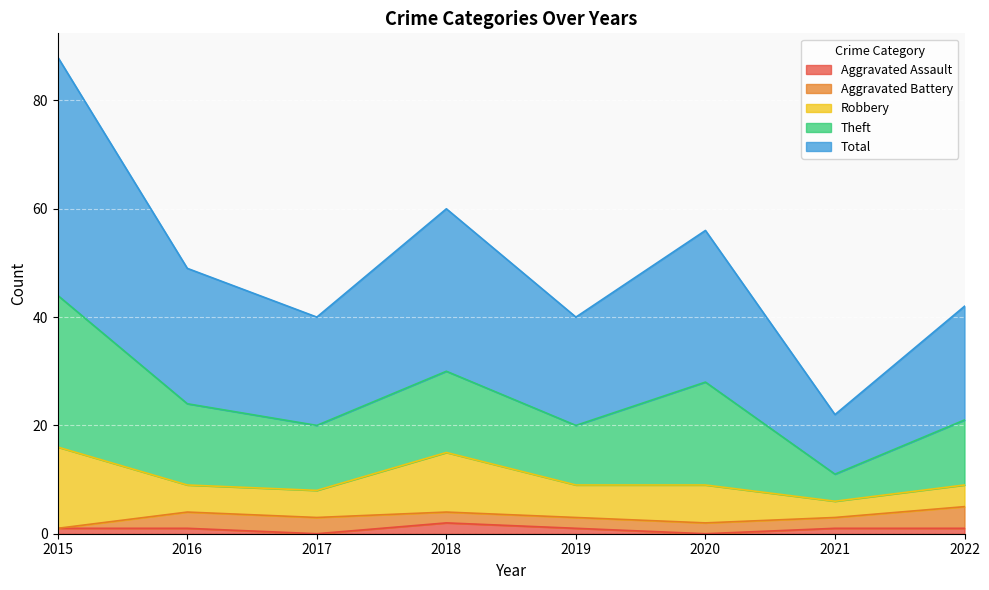

Which series has the widest spread of values?

Total